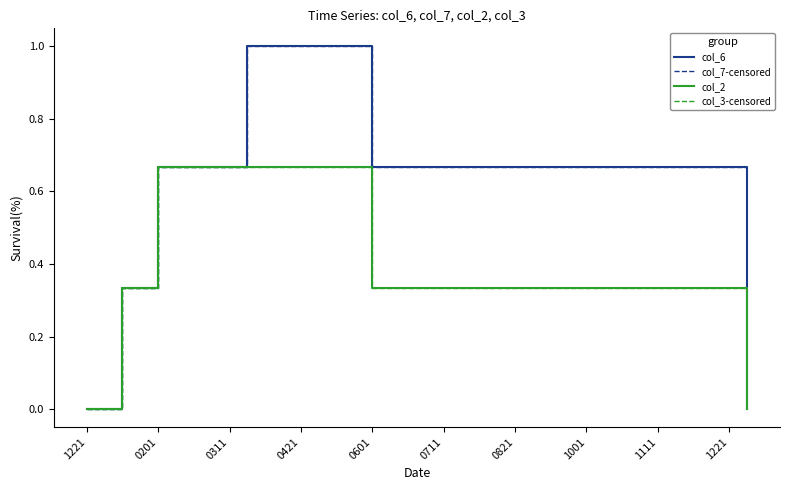

What is the maximum value shown in the chart?

1.0